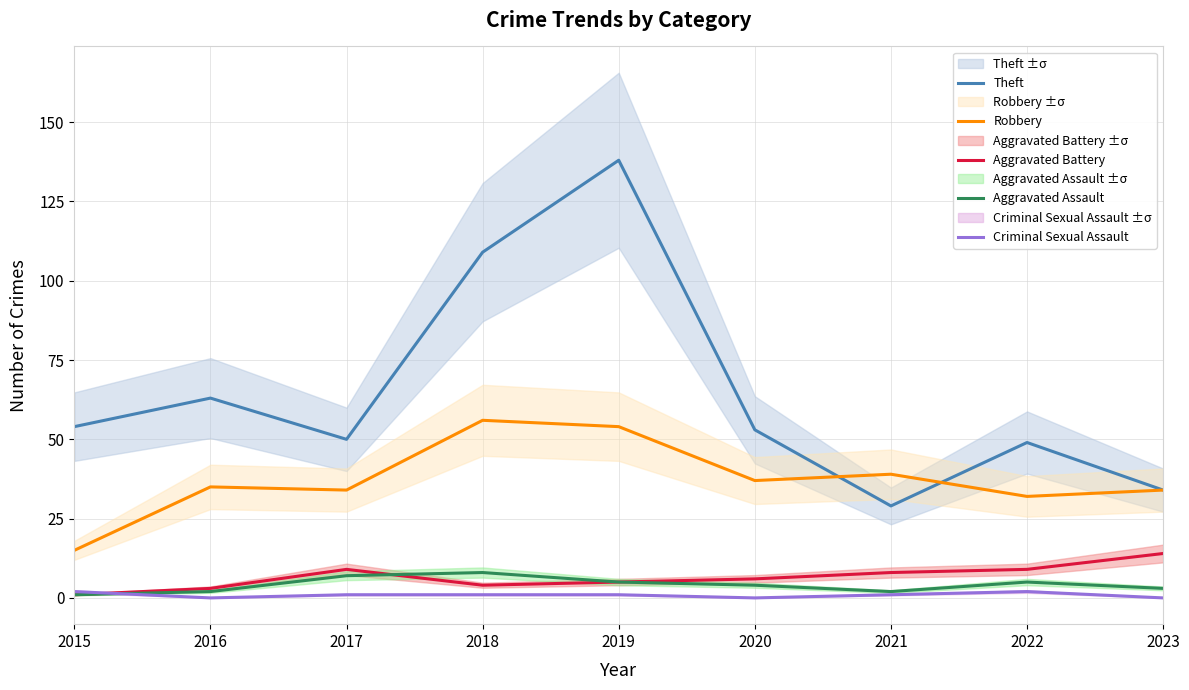

What is the difference between the second highest and minimum values in the Theft series?

80